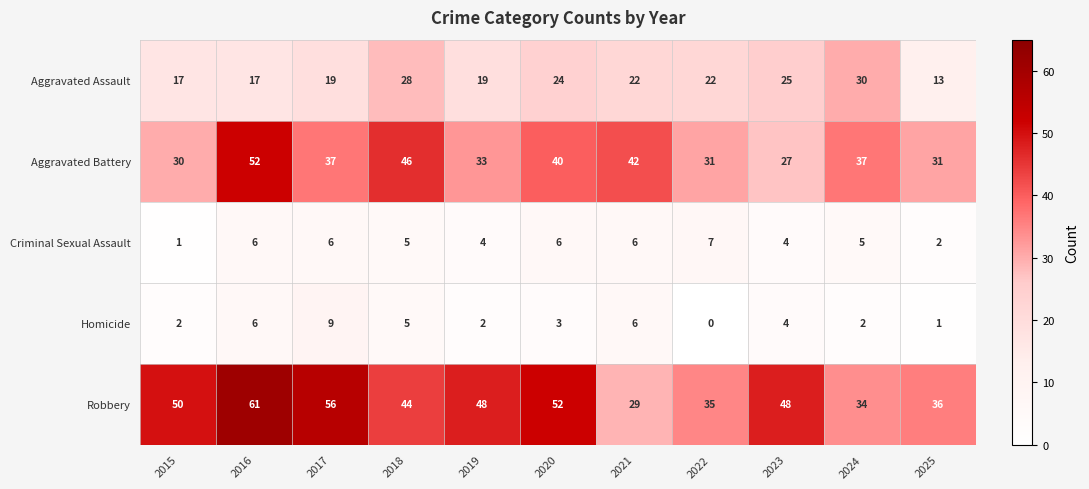

What is the approximate value of Criminal Sexual Assault at 2018?

5